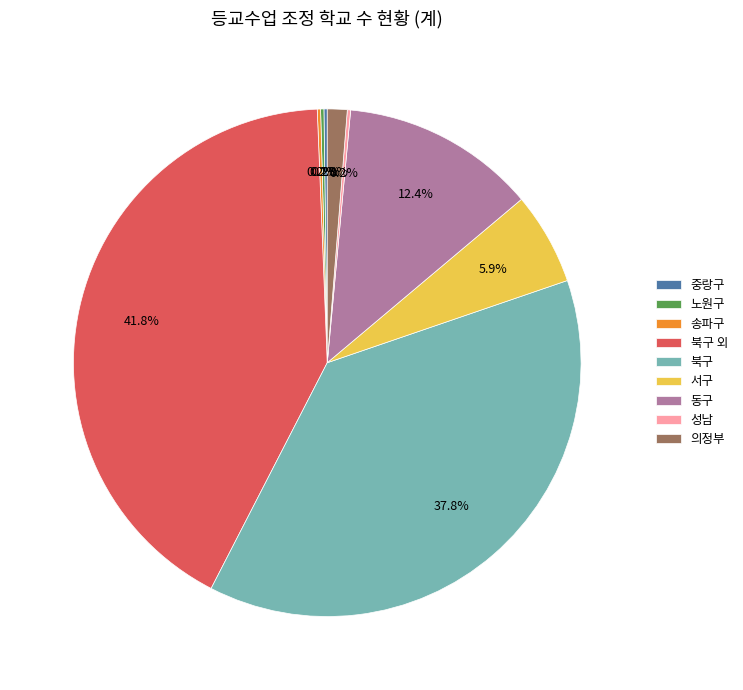

How much of the chart is everything except 의정부?

98.7%